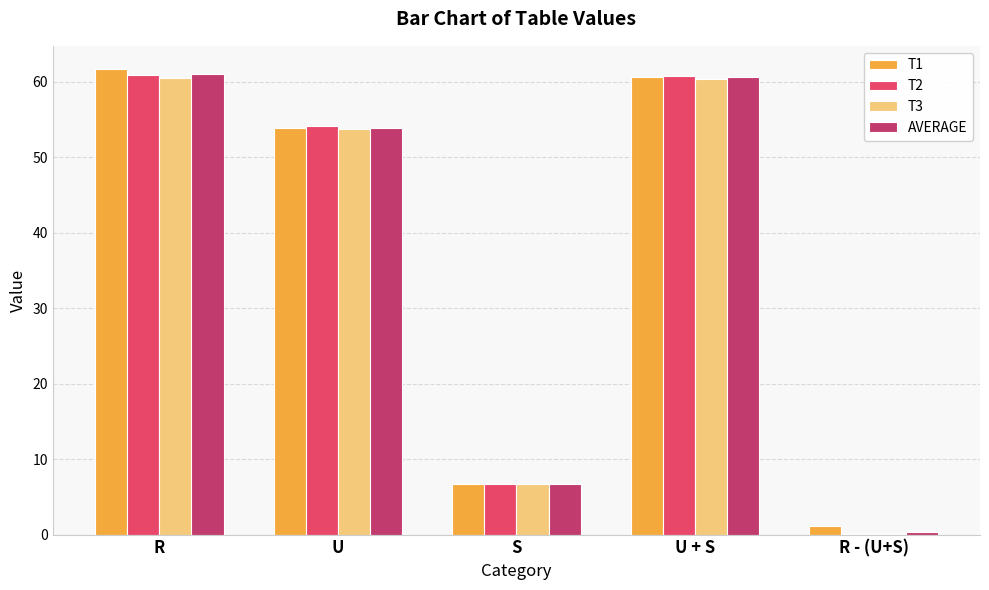

Does the chart contain stacked bars?

No